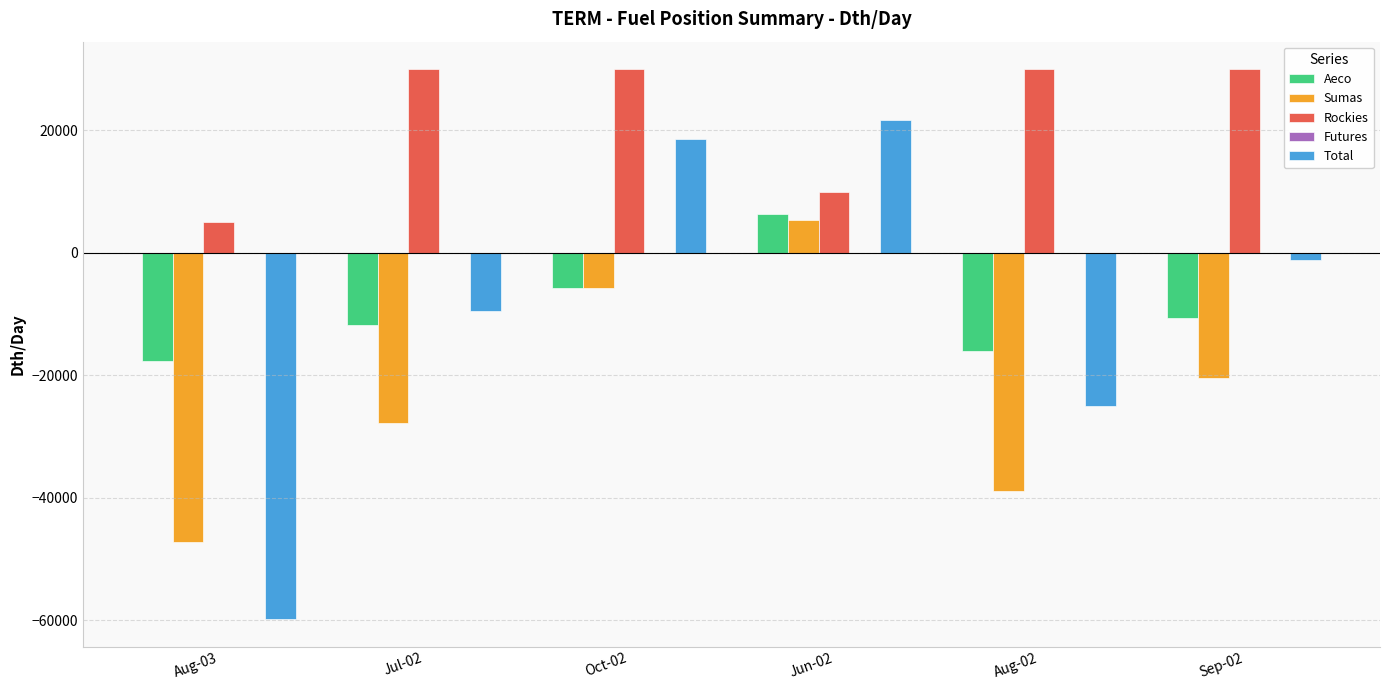

What is the sum of the Total values at Aug-02 and Sep-02?

-26093.4